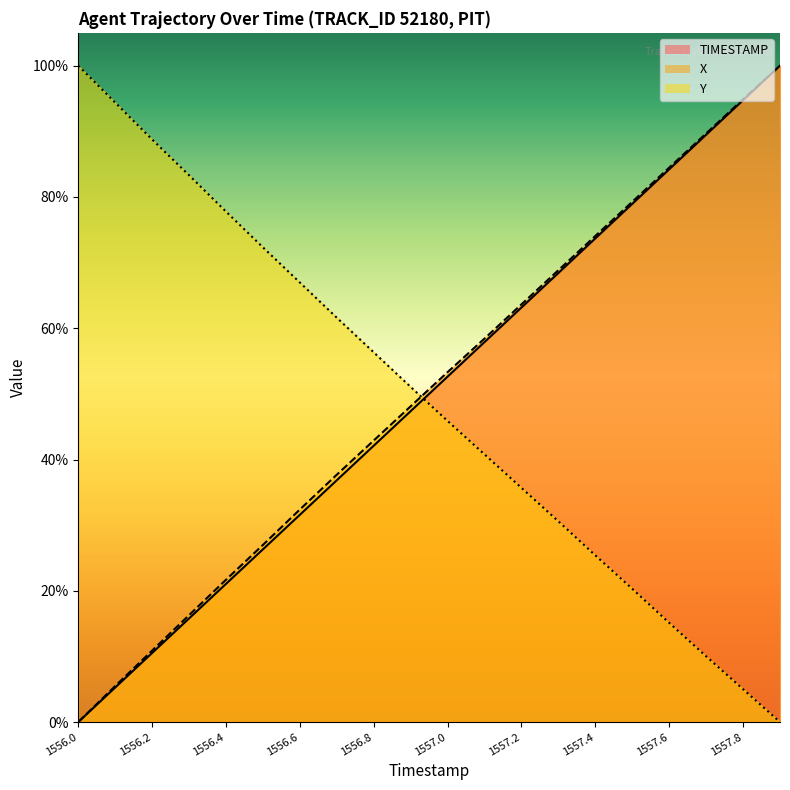

Which series ends up on top after the final intersection of X and Y?

X